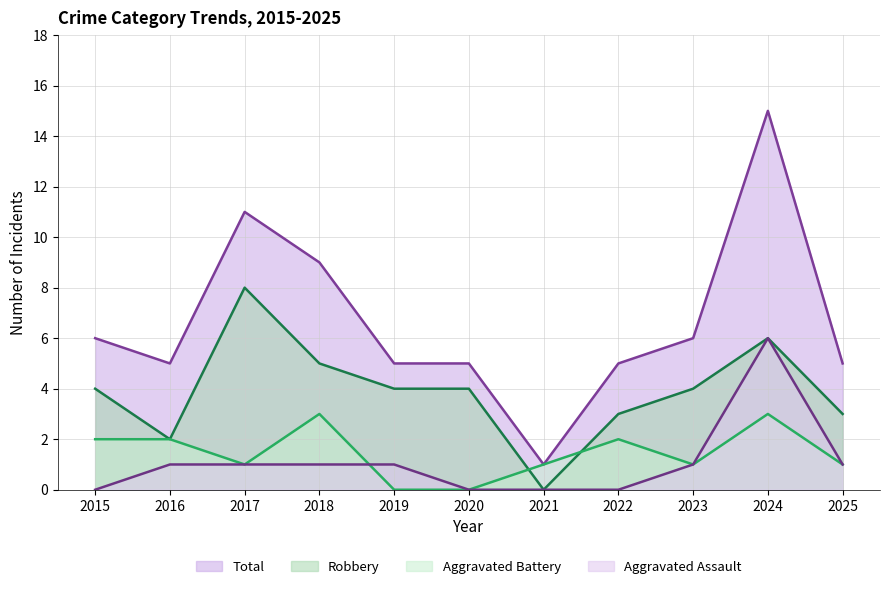

In Aggravated Assault, how many points are higher than both neighbors (excluding endpoints)?

1